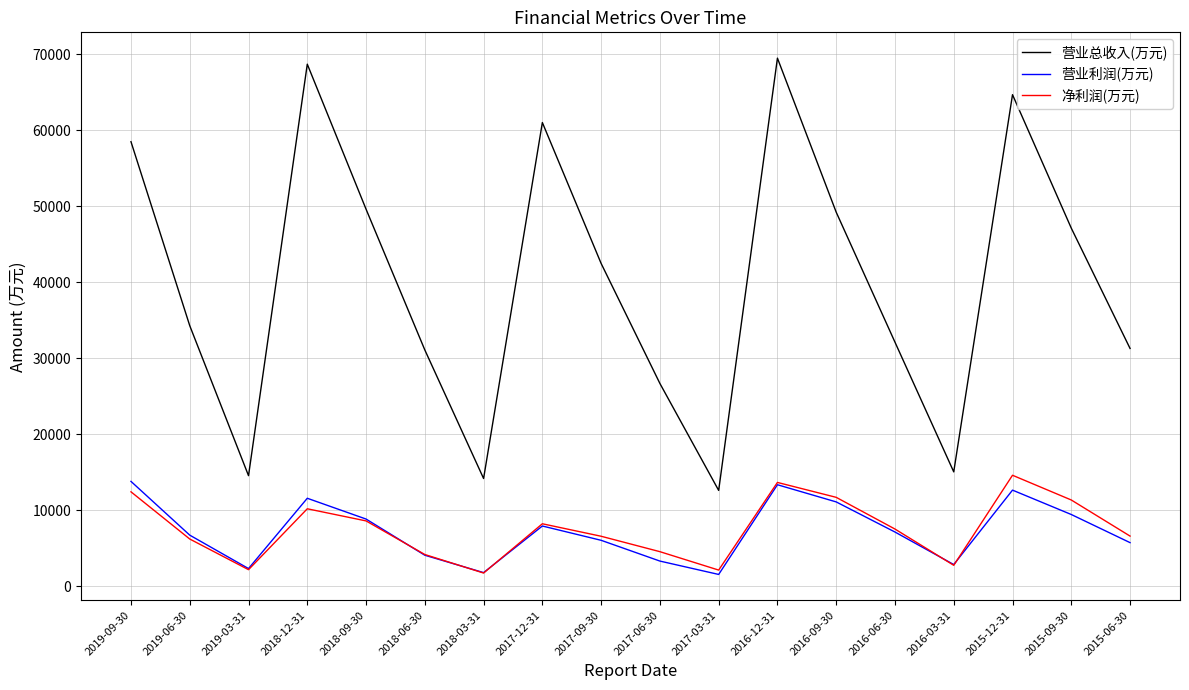

What position from the right is 2019-03-31?

16